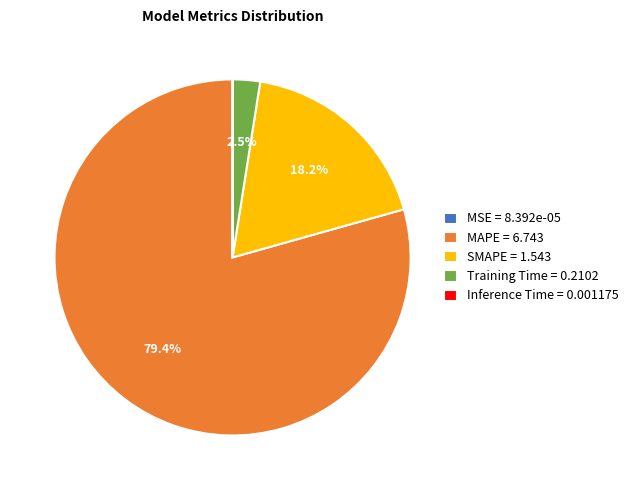

Is MAPE the majority of the pie?

Yes